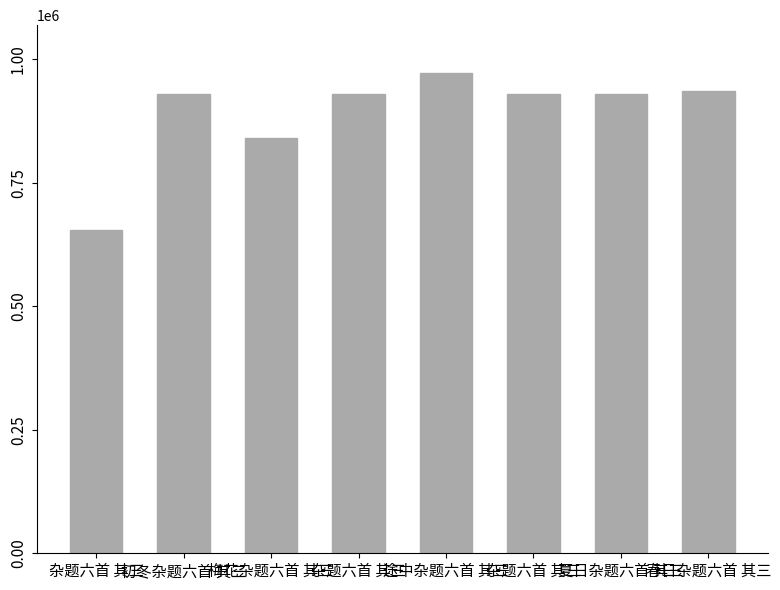

Which category has the lowest value across all series?

杂题六首 其三